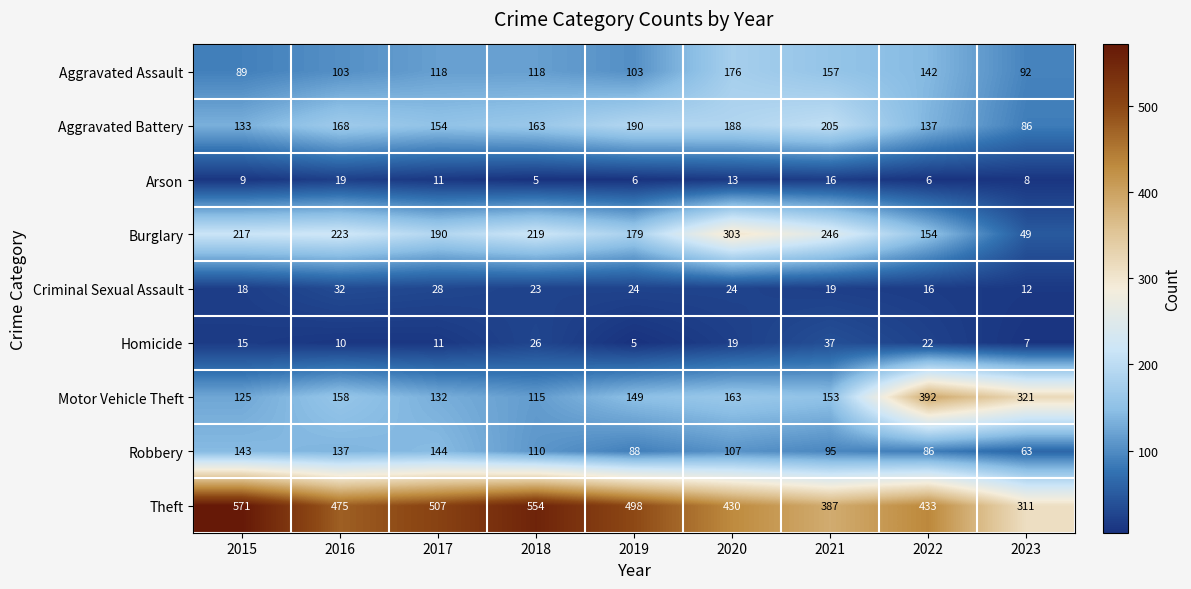

Where is Aggravated Battery nearest to the value 145?

2022